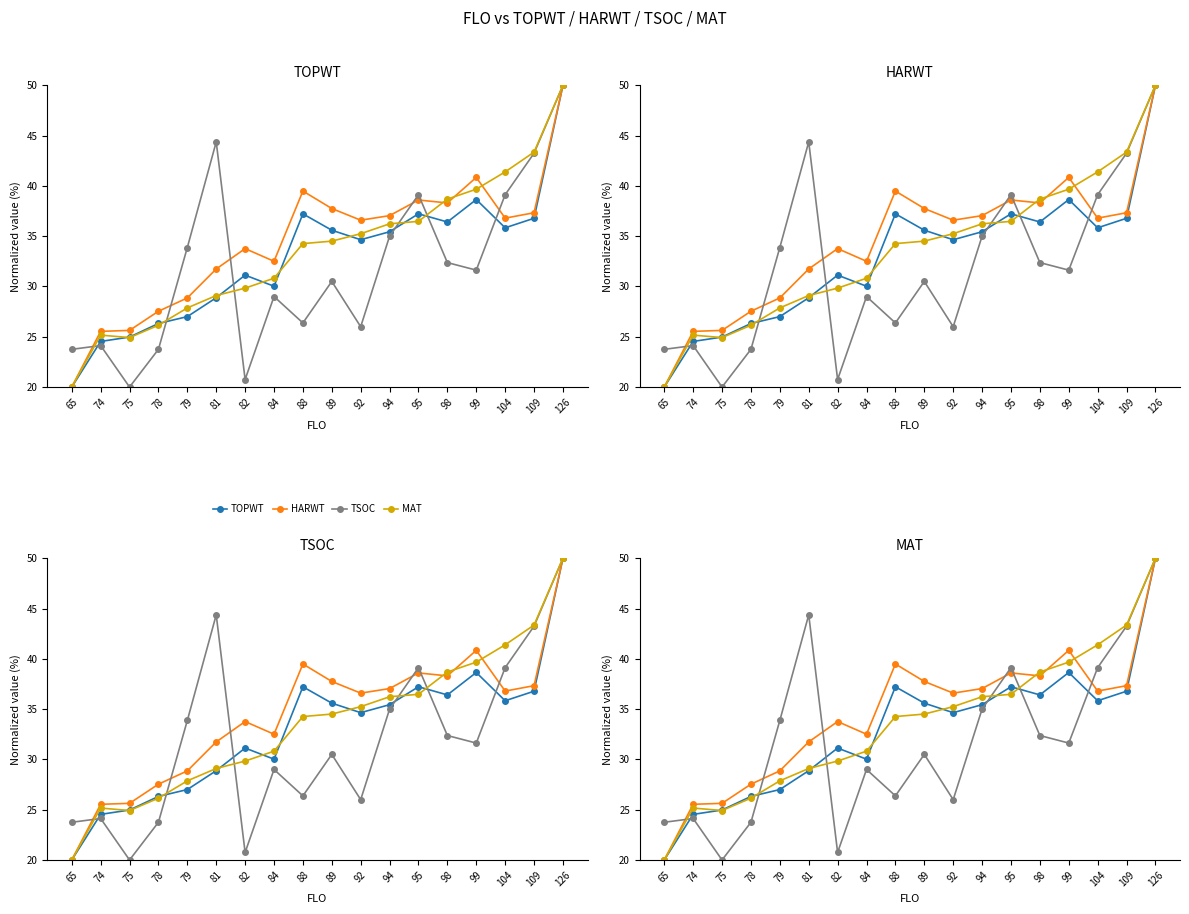

List the labels in order of HARWT value, largest first.

126, 99, 88, 95, 98, 89, 109, 94, 104, 92, 82, 84, 81, 79, 78, 75, 74, 65